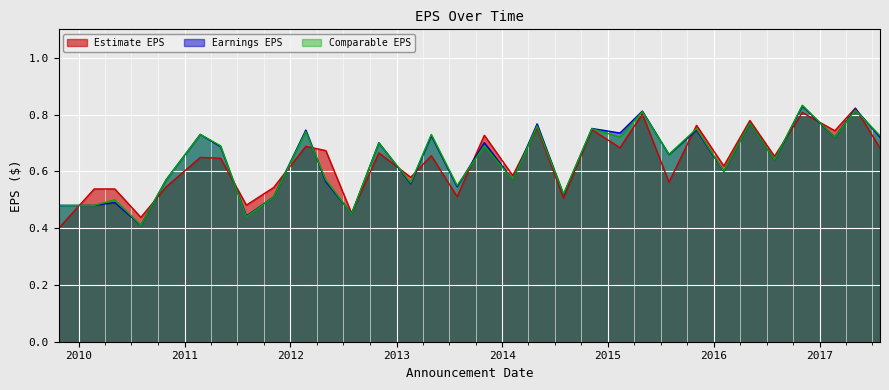

Where is the first local minimum for Estimate EPS?

2010-08-03